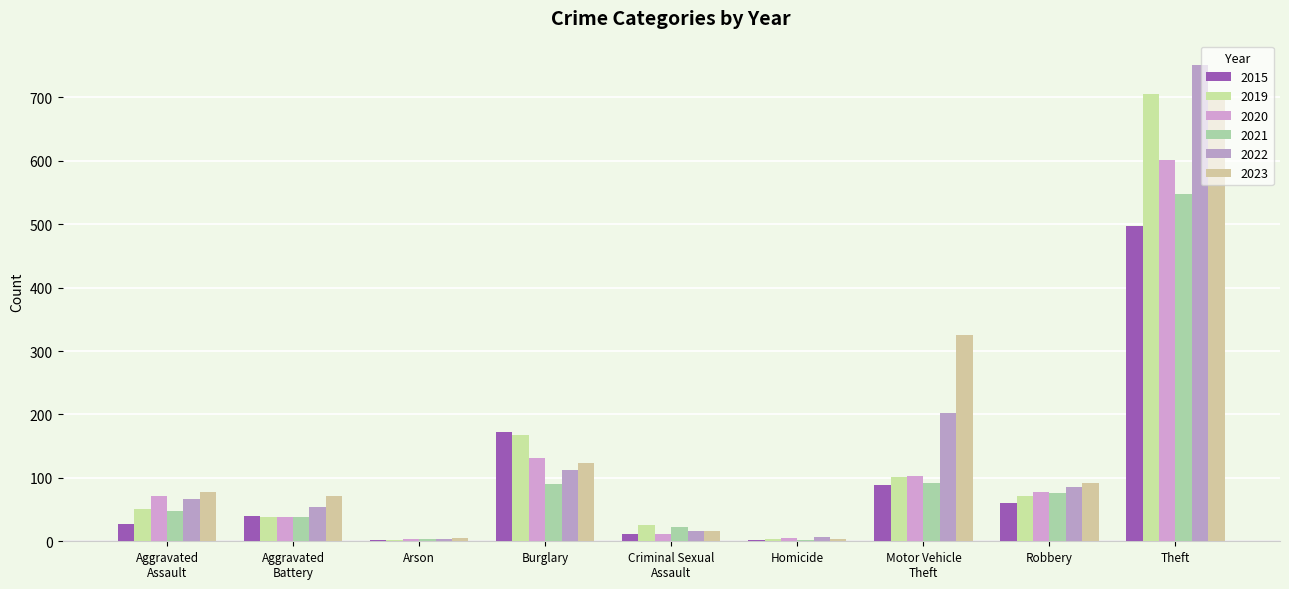

Rank the series at Aggravated
Battery from highest to lowest value.

2023, 2022, 2015, 2019, 2021, 2020